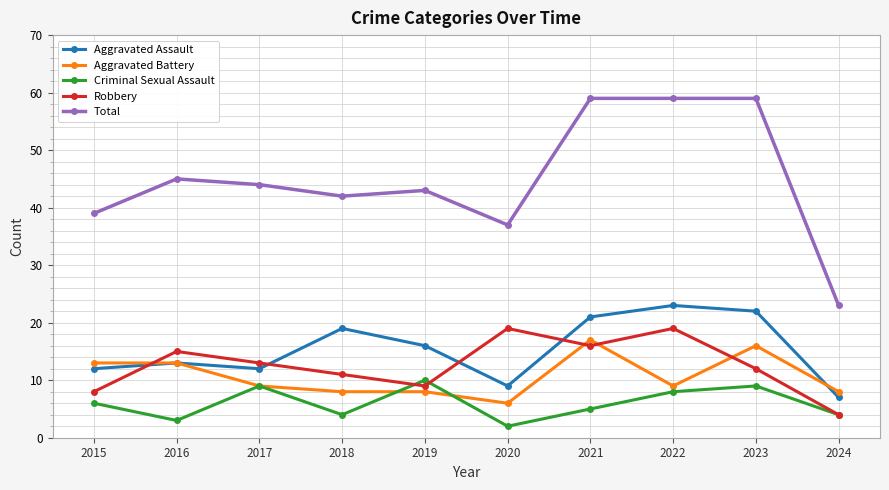

Which series has the largest total across all categories?

Total